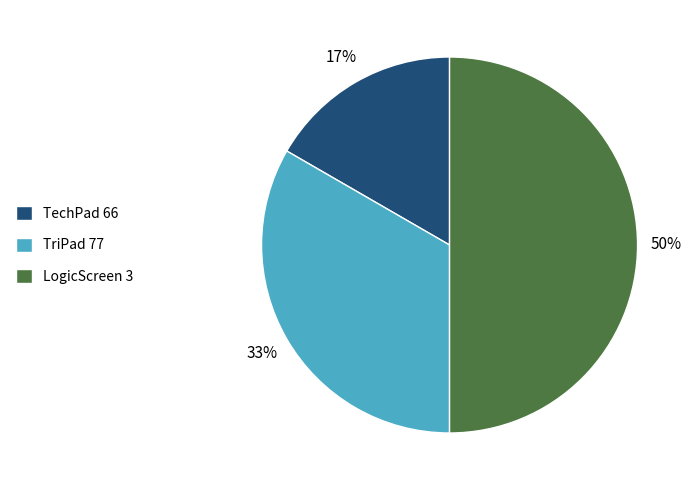

Count the number of slices in the pie.

3